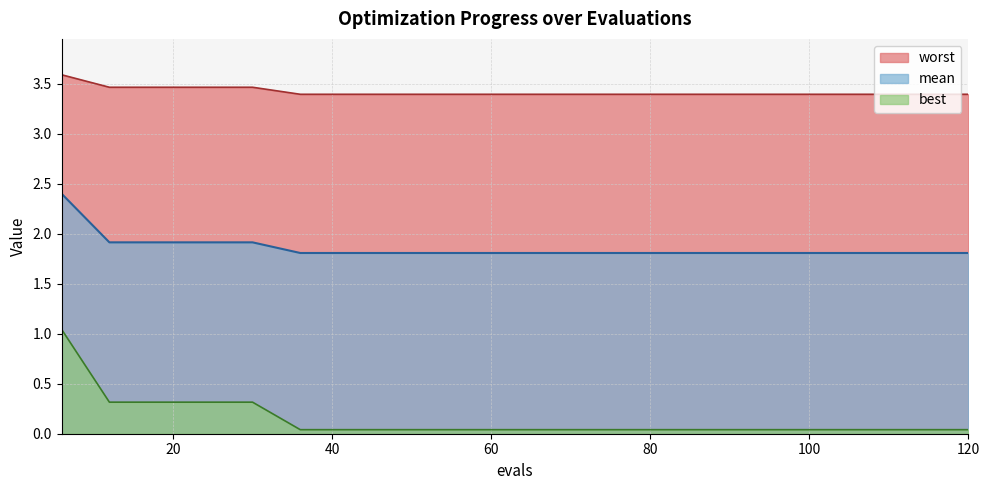

What is the maximum value shown in the chart?

3.6